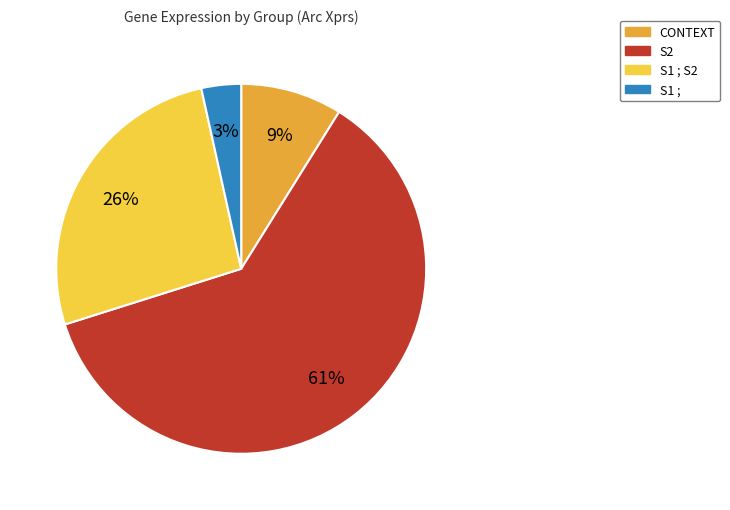

Is there any slice that represents more than half of the pie?

Yes